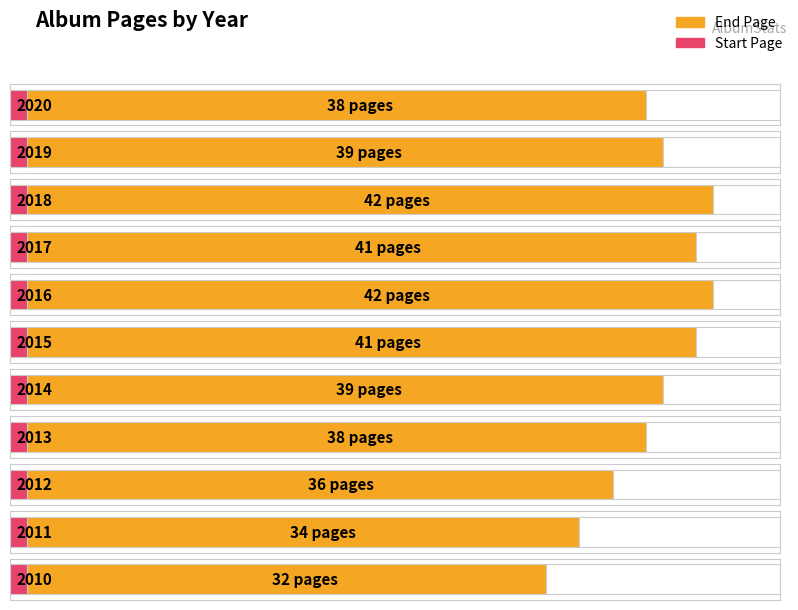

At which label does End Page first exceed 39?

2018